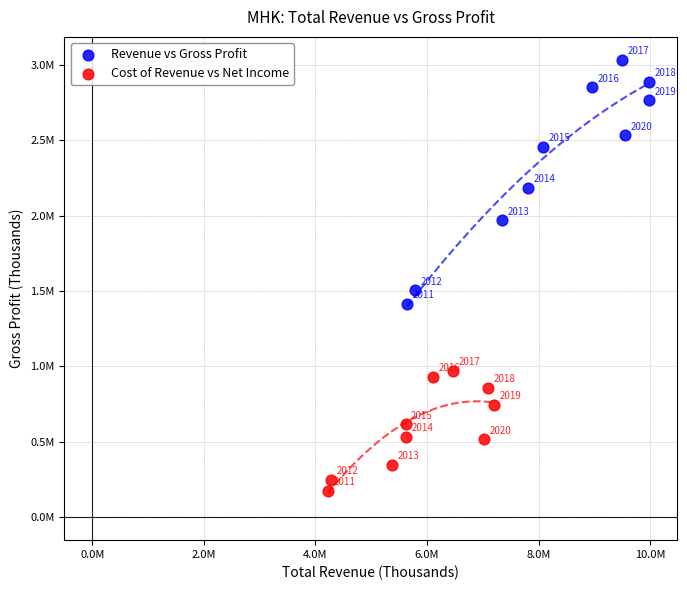

Which series has the widest spread of Y values?

Revenue vs Gross Profit